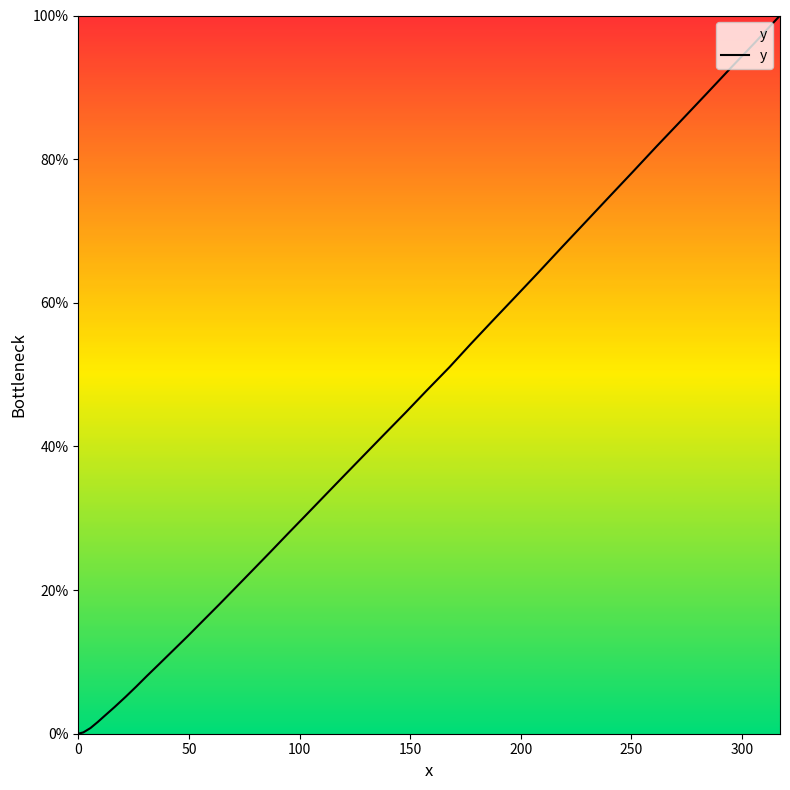

What is the greatest value displayed?

100.0